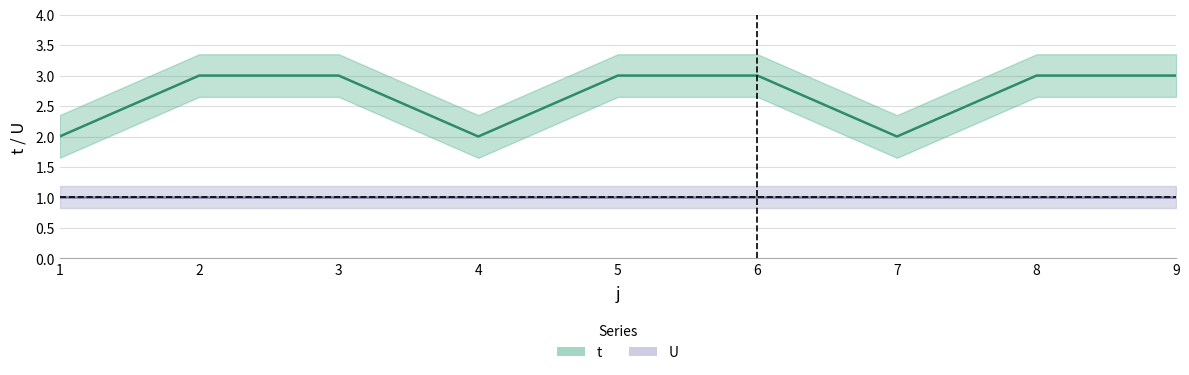

True or false: U and t intersect in this chart.

False